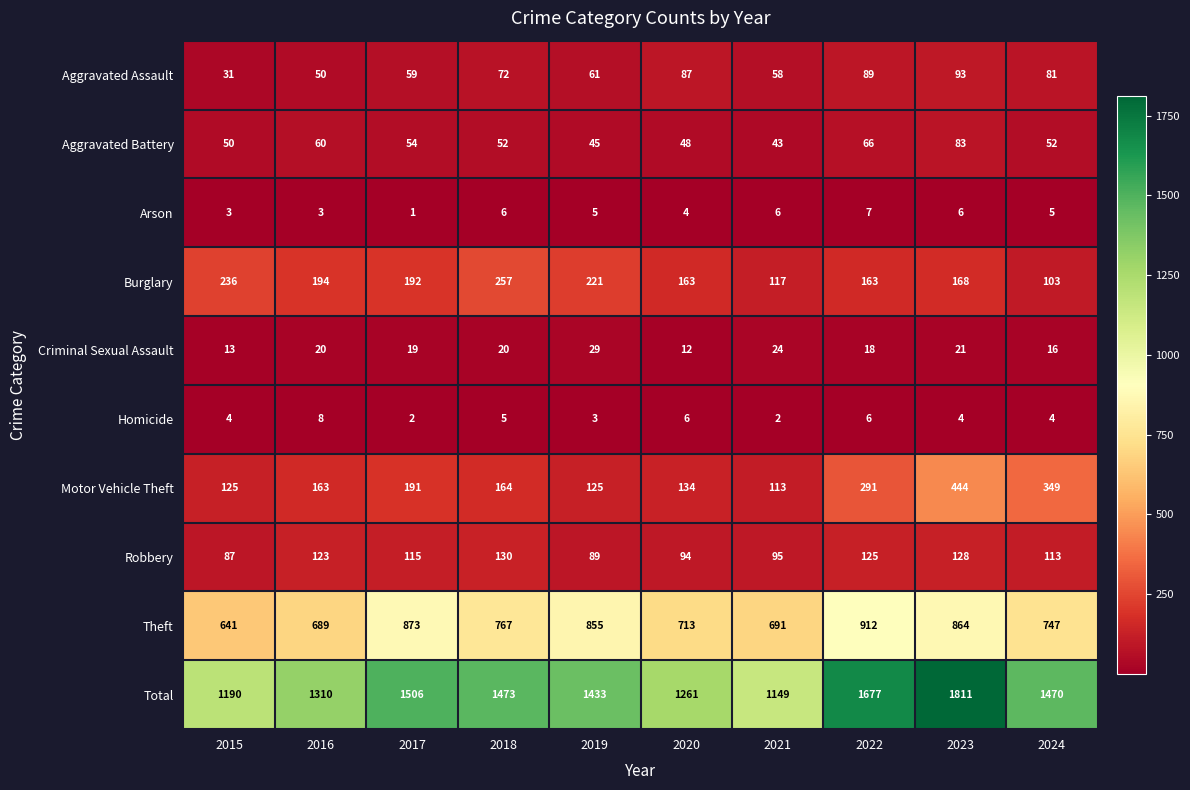

Which category has the highest value across all series?

2023